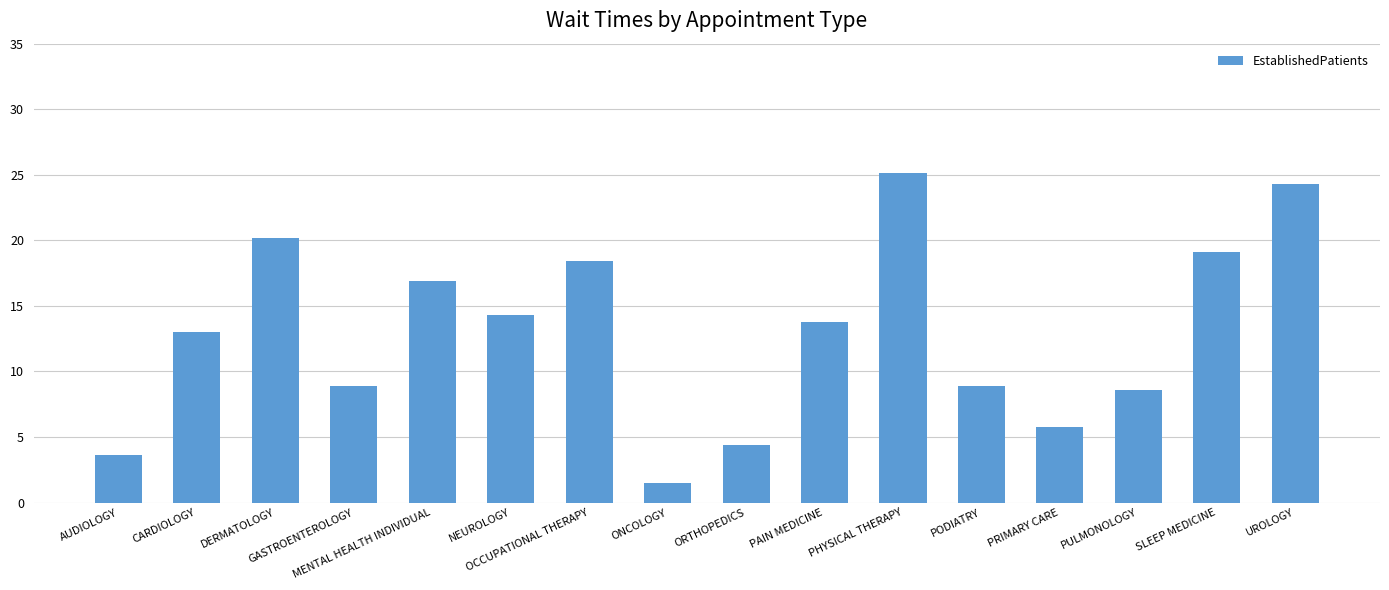

Reading left to right, extract all data points from this chart.

3.6	13.0	20.2	8.9	16.9	14.3	18.4	1.5	4.4	13.8	25.1	8.9	5.8	8.6	19.1	24.3